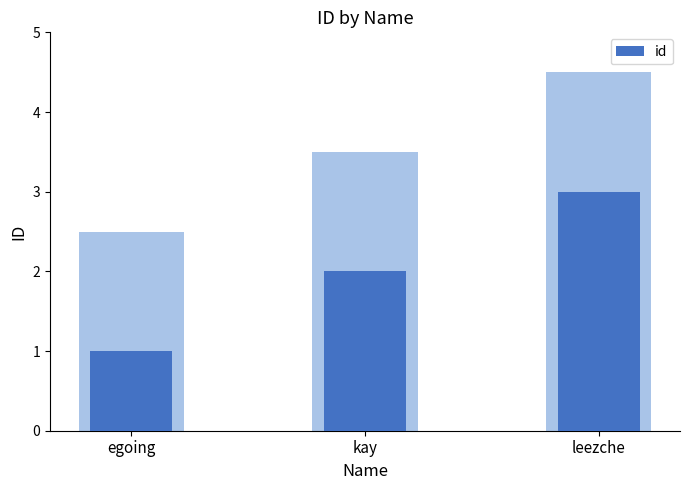

Which label corresponds to the smallest value in the chart?

egoing